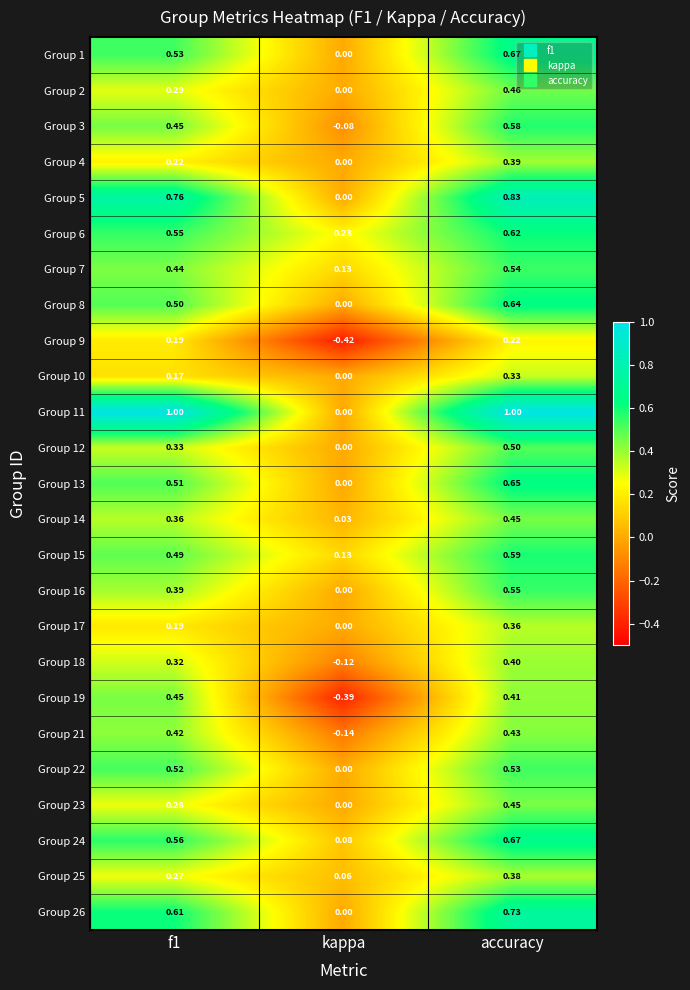

Is the value of Group 10 at kappa greater than the value of Group 11 at accuracy?

No